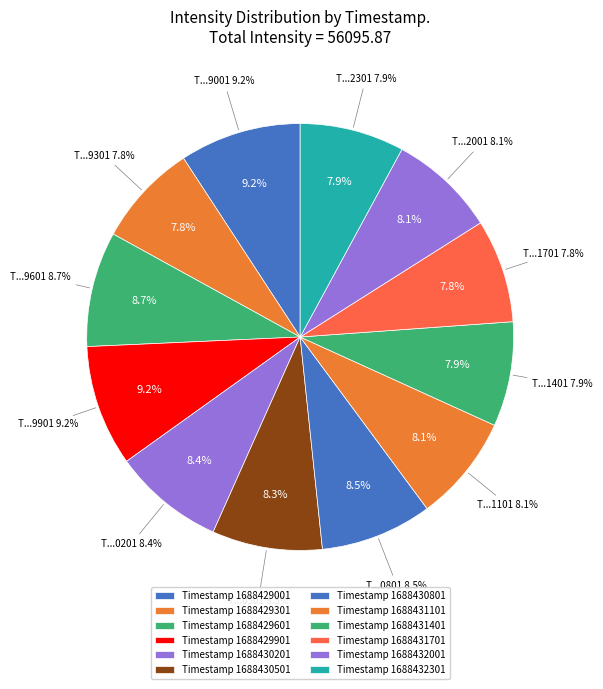

To the nearest percent, what is the difference between the largest and smallest slice percentages?

1%